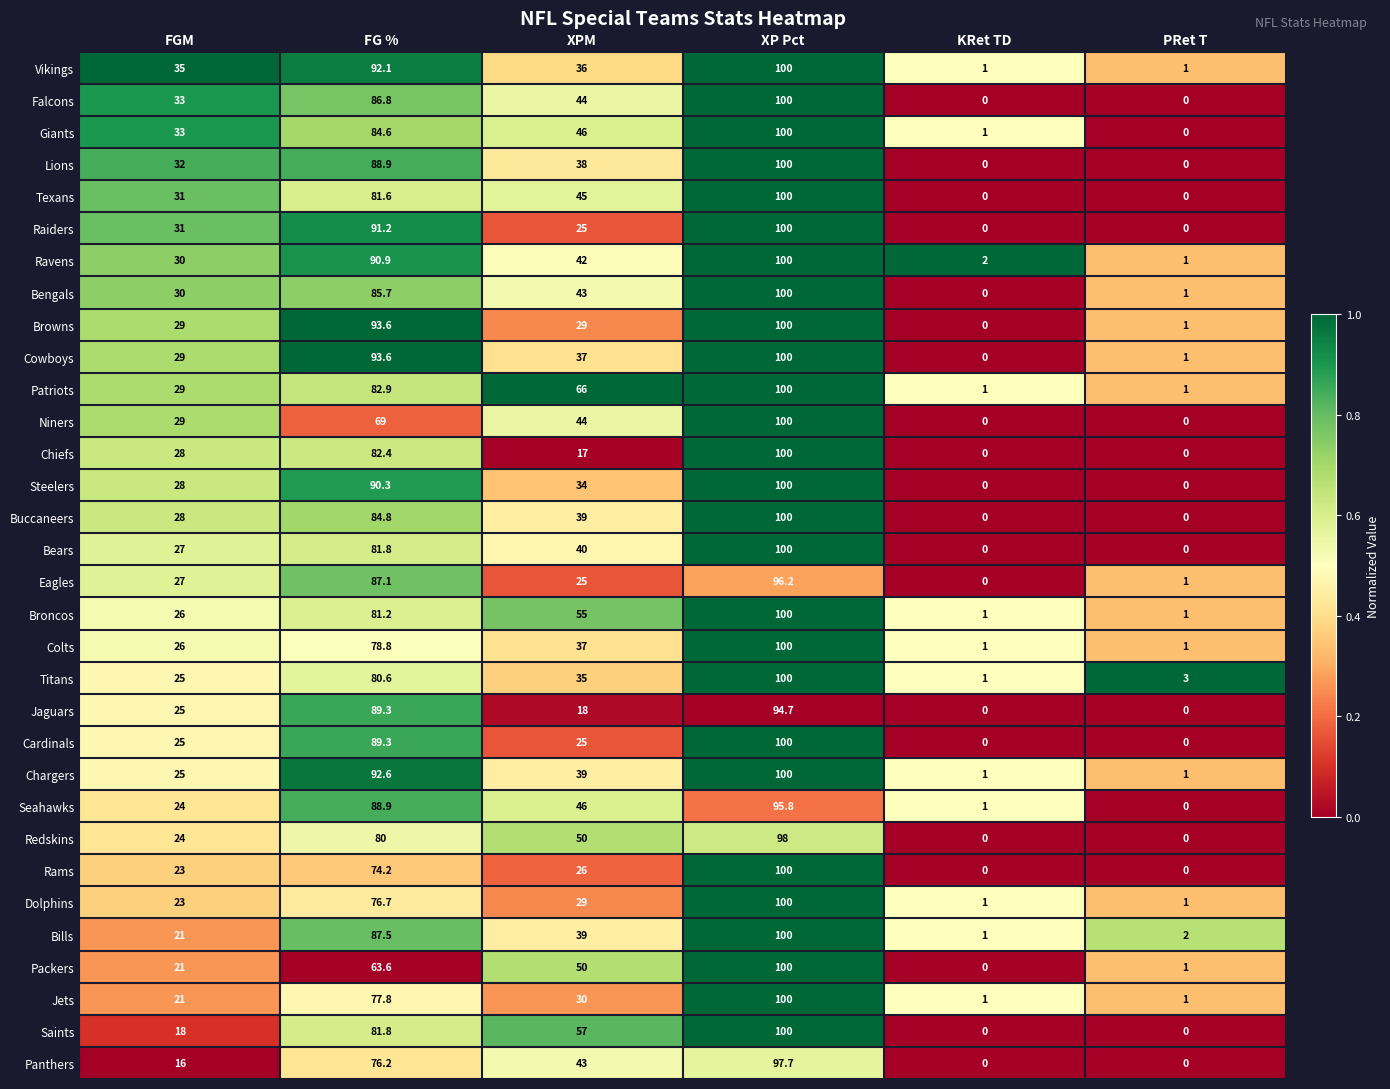

What is the difference between the maximum and minimum values in the Niners series?

100.0